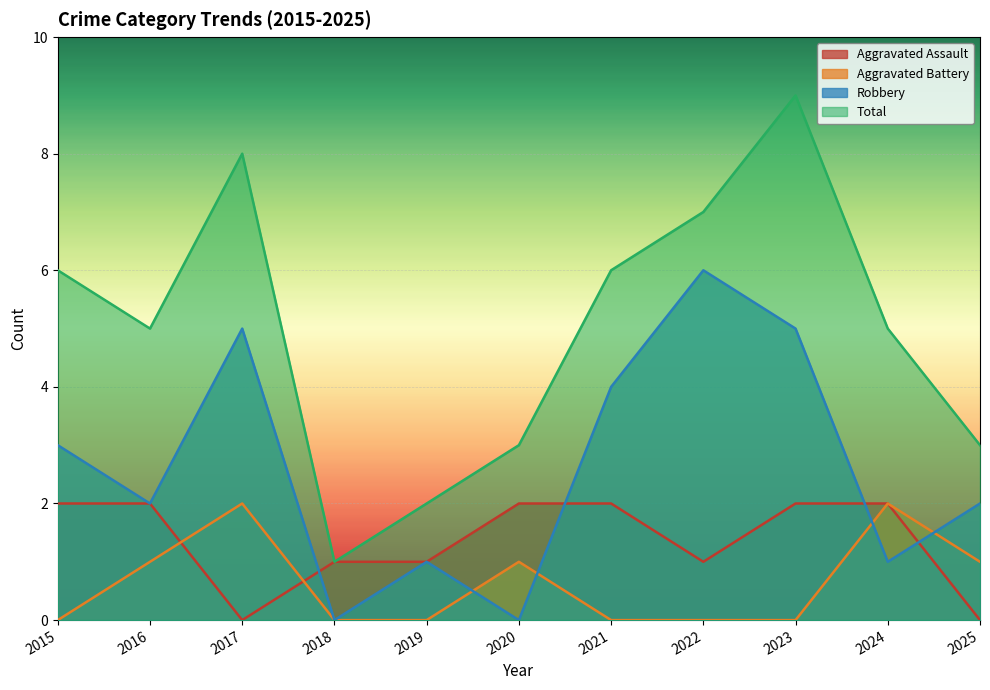

What are all the series names shown in the legend?

Aggravated Assault, Aggravated Battery, Robbery, Total